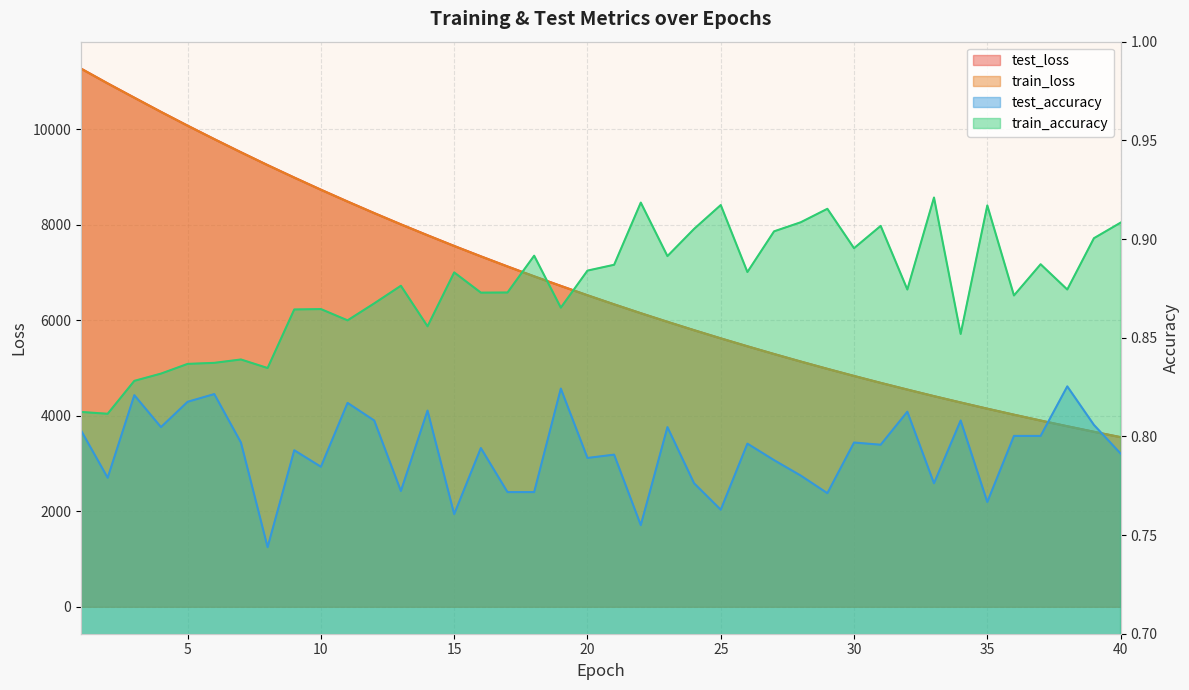

True or false: train_accuracy and test_loss intersect in this chart.

False